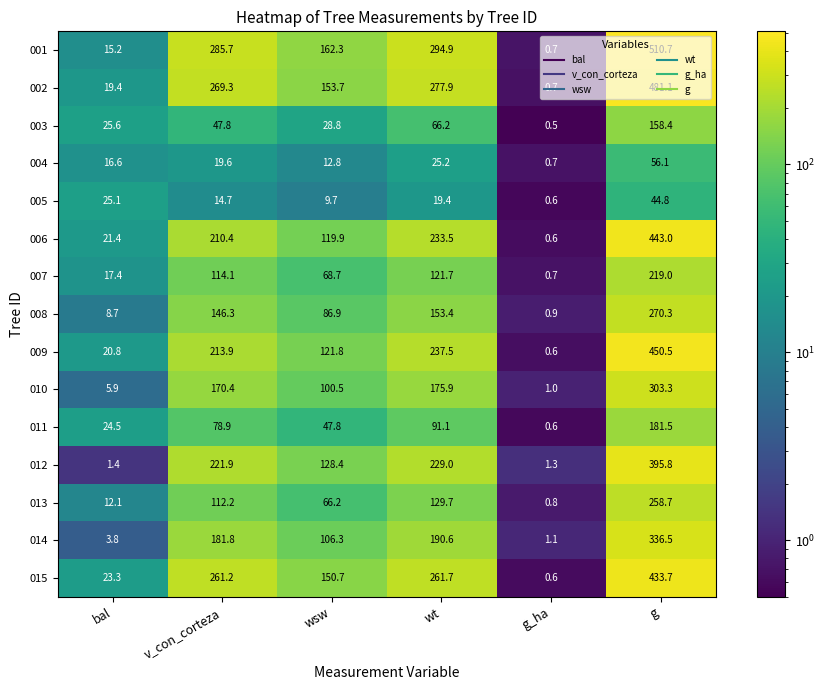

At which label does 013 first exceed 112?

v_con_corteza